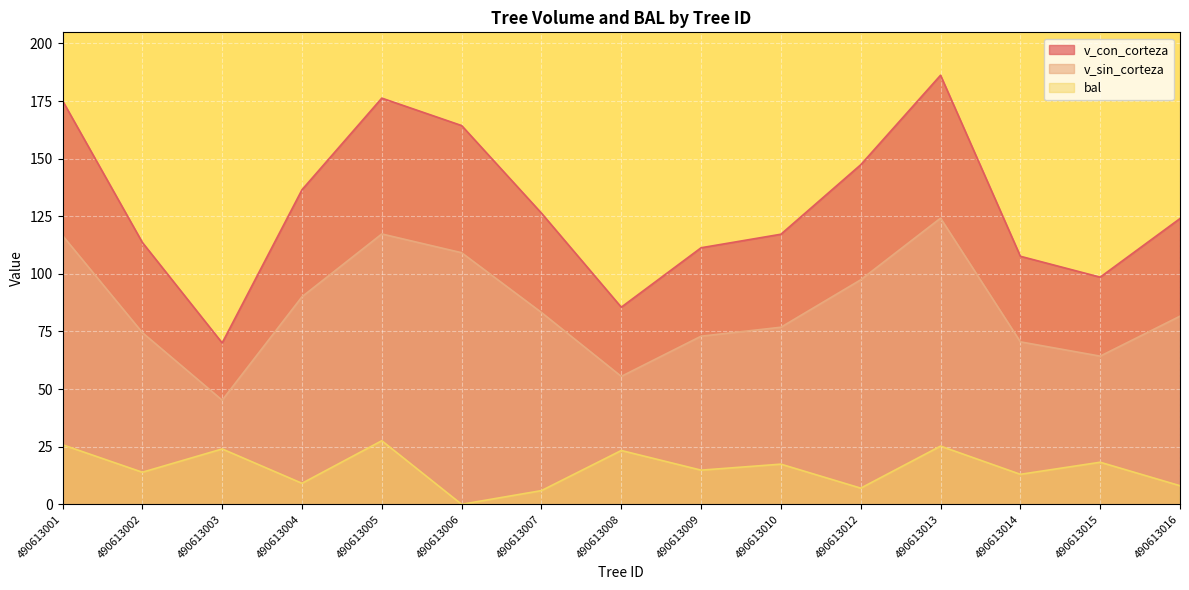

What is the average value of the bal series?

15.6